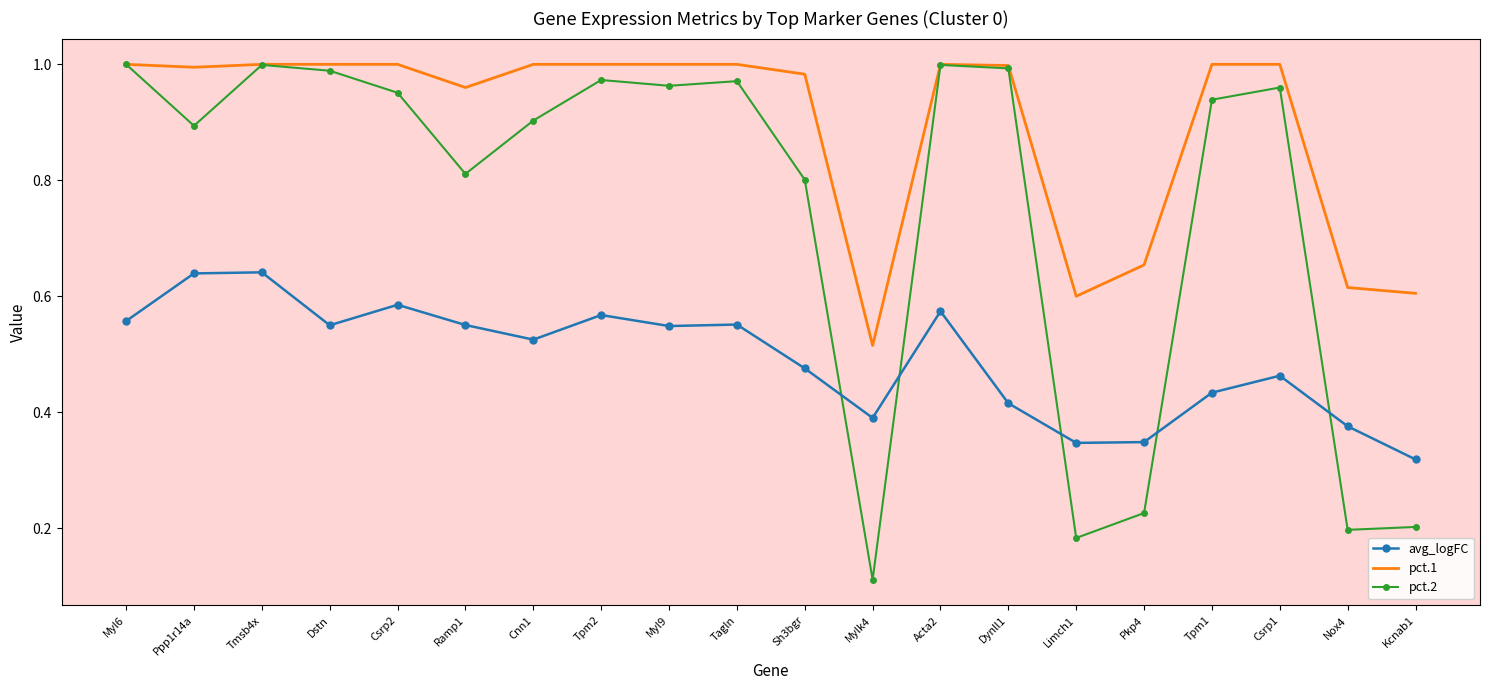

How many times do pct.2 and avg_logFC cross each other?

5